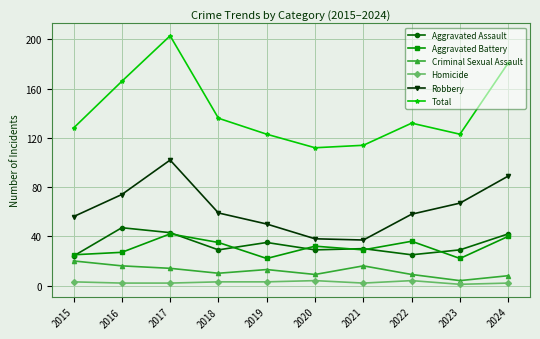

What is the value of the Homicide point at the 9th from the left?

1